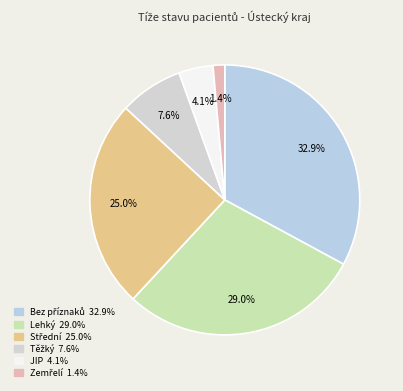

Is it true that Zemřelí is 11% of the pie?

False